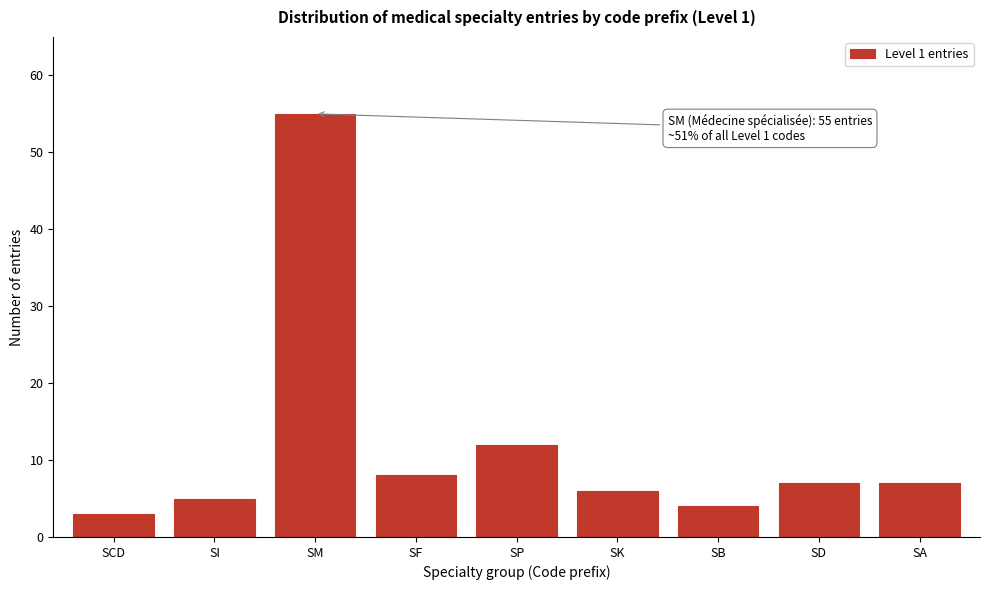

Reading right to left, what are all the values shown in this chart?

SA=7	SD=7	SB=4	SK=6	SP=12	SF=8	SM=55	SI=5	SCD=3